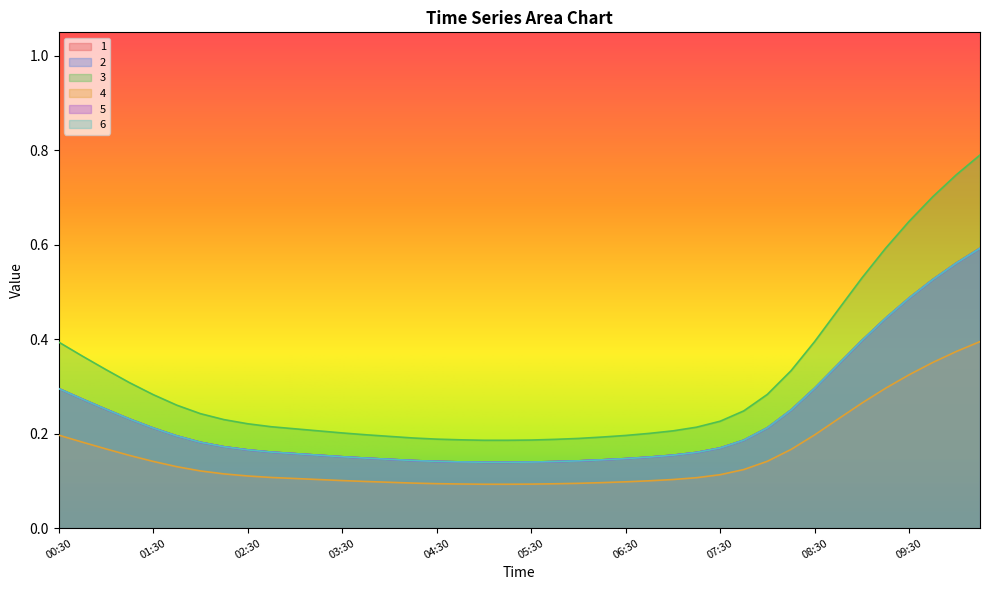

True or false: 4 and 2 intersect in this chart.

False